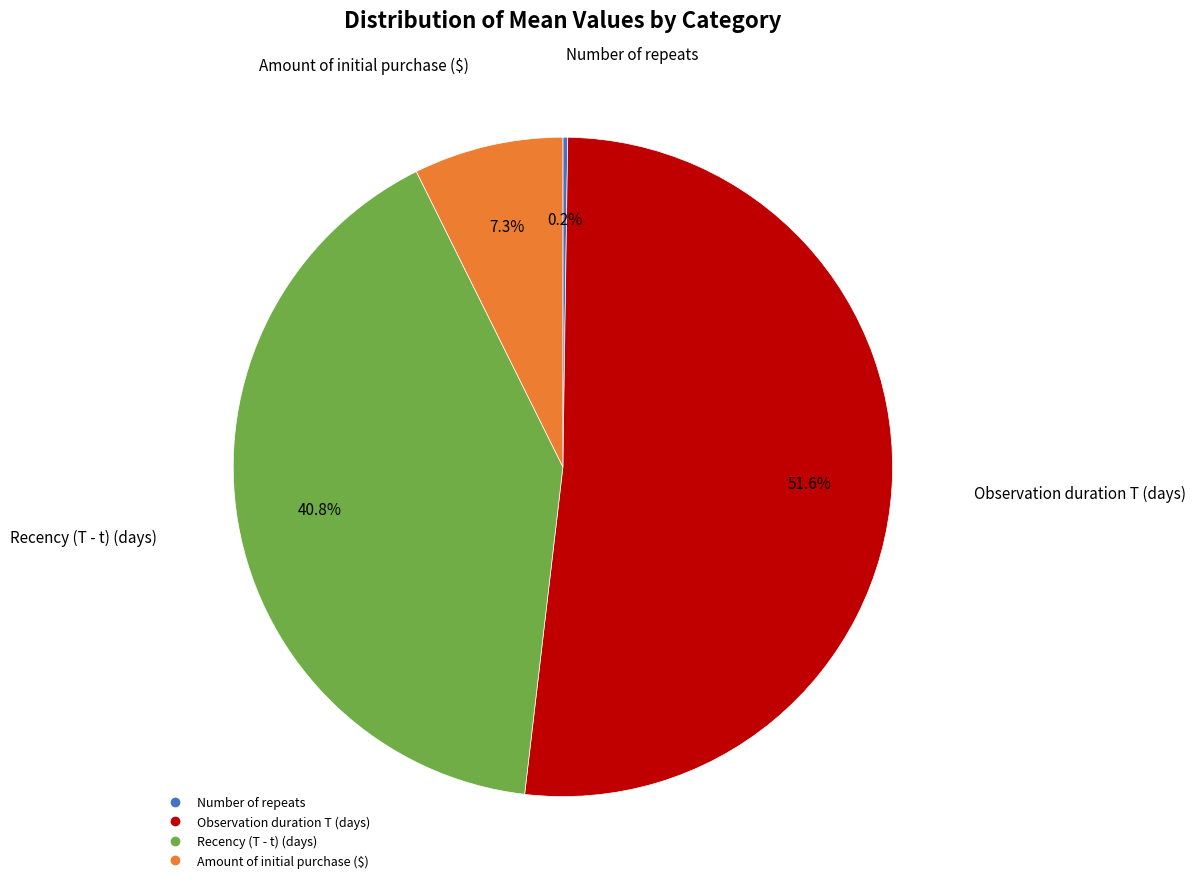

What is the majority slice?

Observation duration T (days)